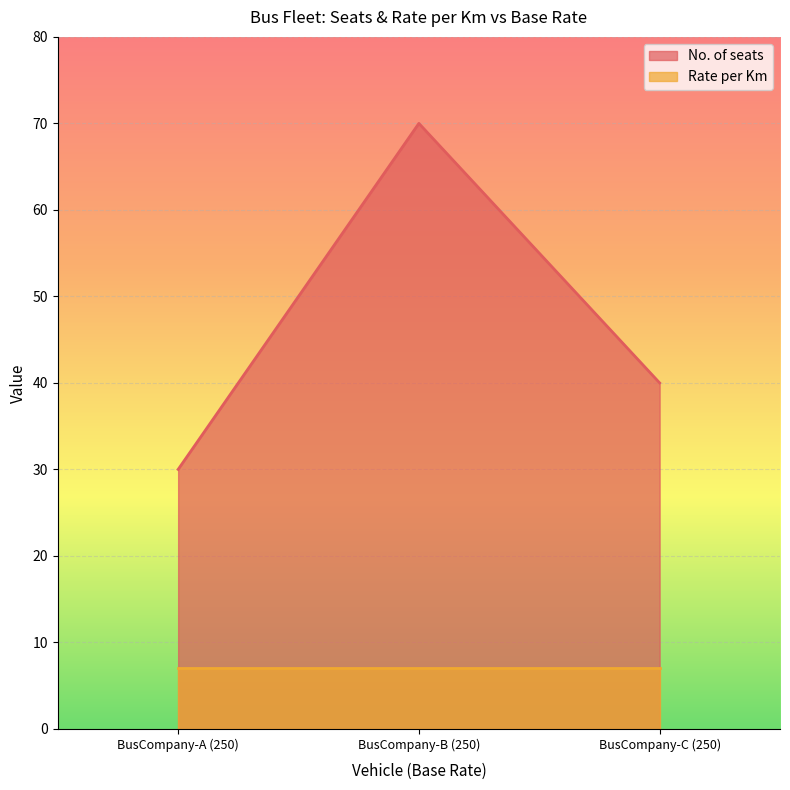

What is the sum of the Rate per Km values at BusCompany-B (250) and BusCompany-A (250)?

14